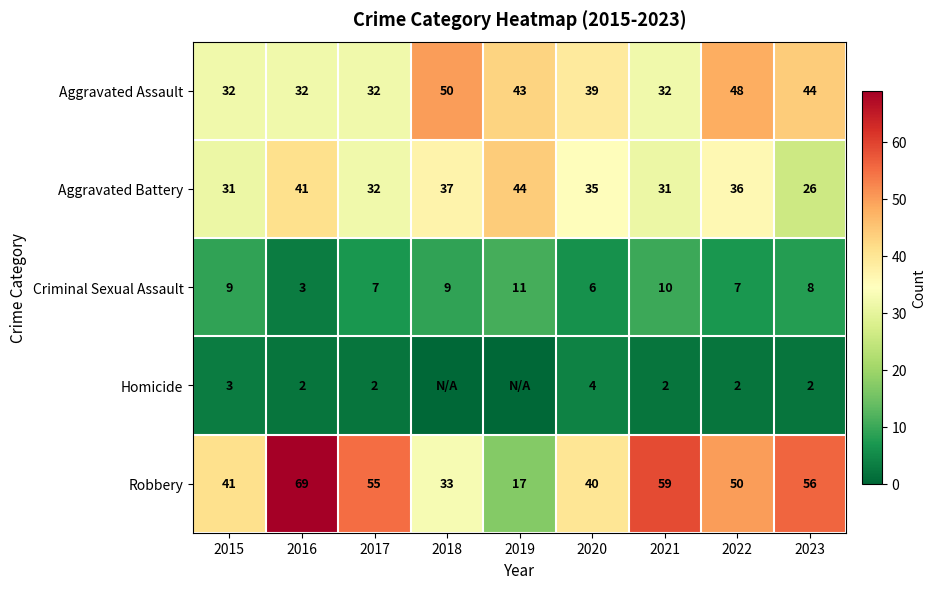

What is the sum of the Aggravated Assault values at 2021 and 2017?

64